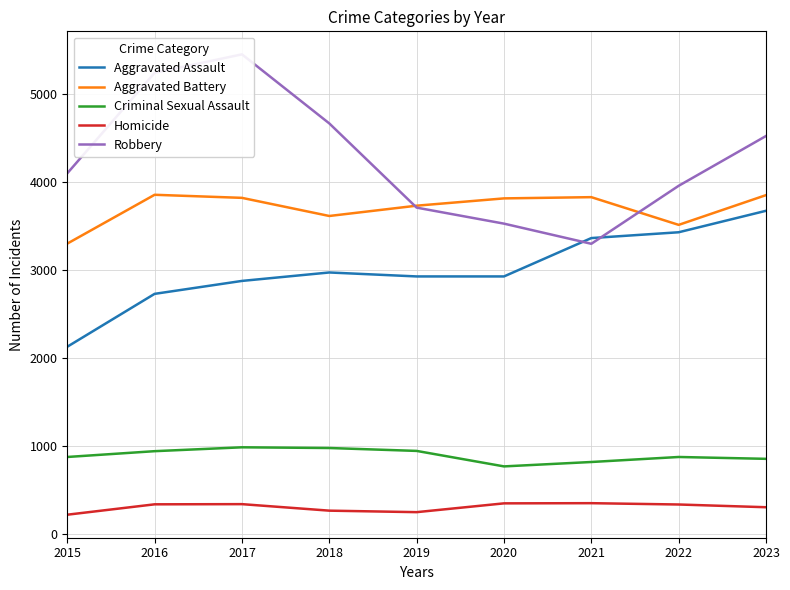

True or false: Aggravated Assault has a value of 2974 at 2018.

True